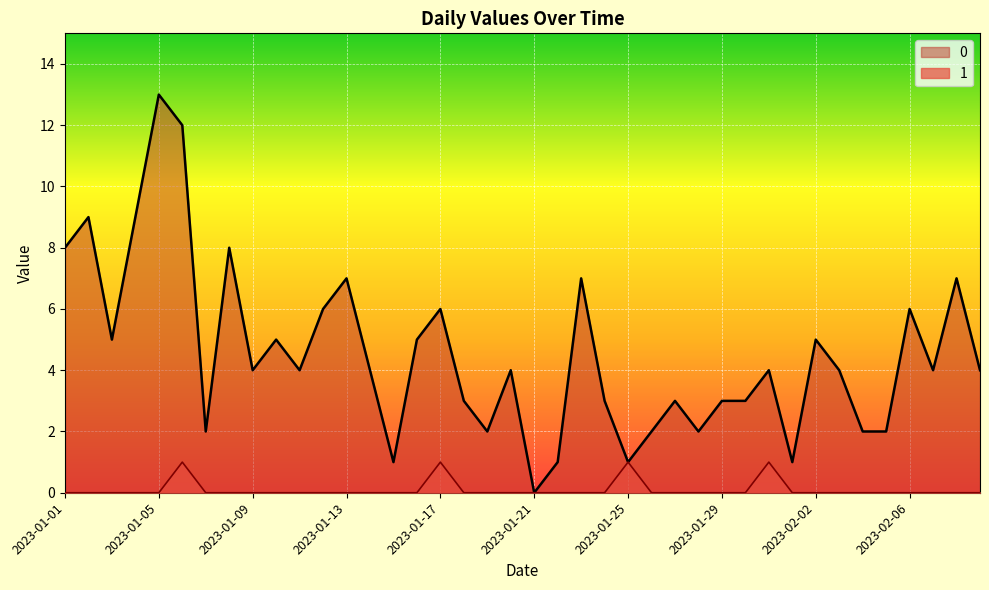

How many interior local valleys does the 0 series have?

11